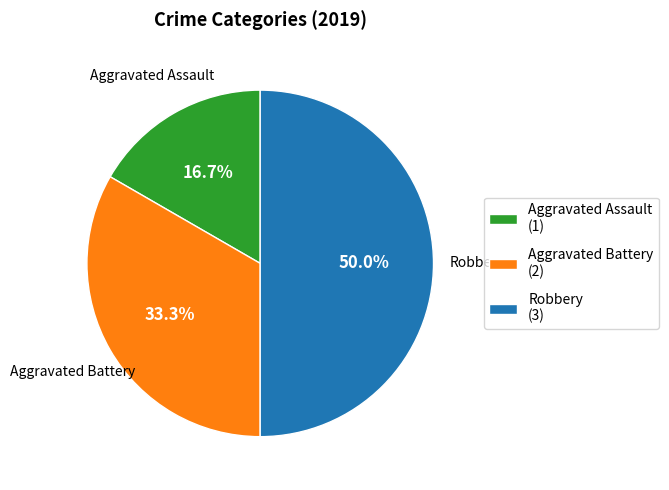

Between Aggravated Battery (2) and Robbery (3), which is larger?

Robbery (3)